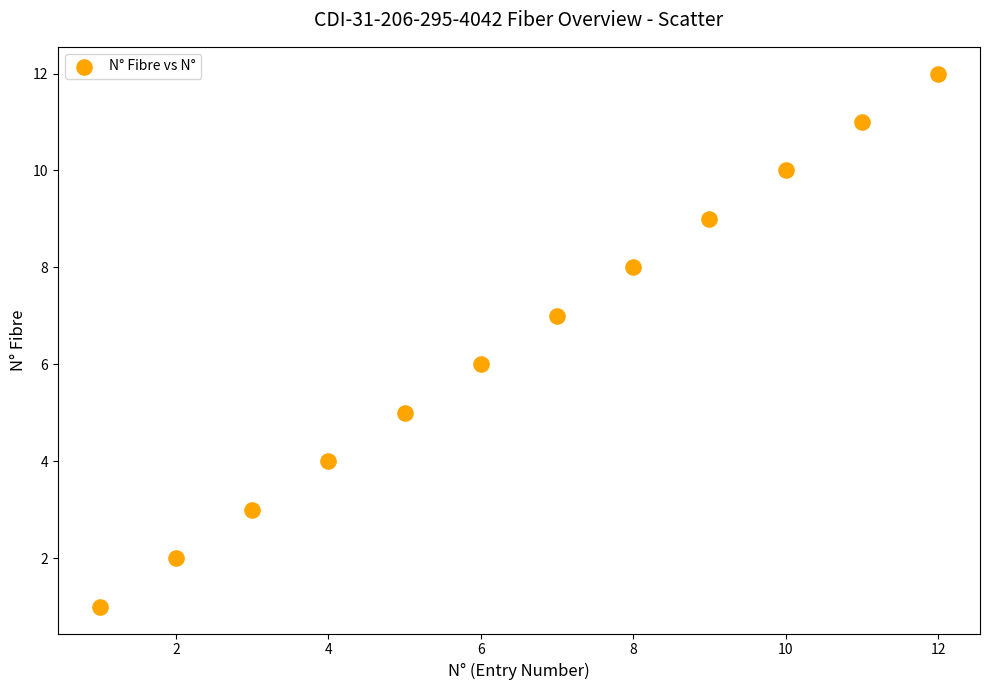

What is the range of Y values (max minus min)?

11